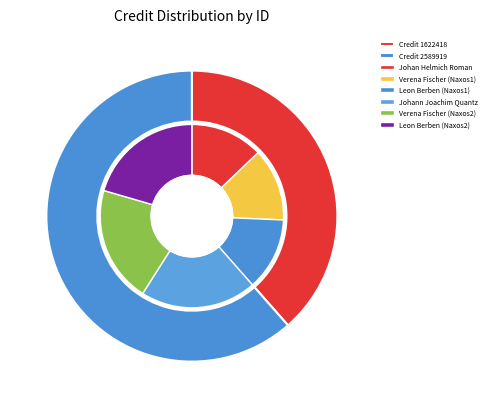

To the nearest percent, what is the difference between the largest and smallest slice percentages?

8%